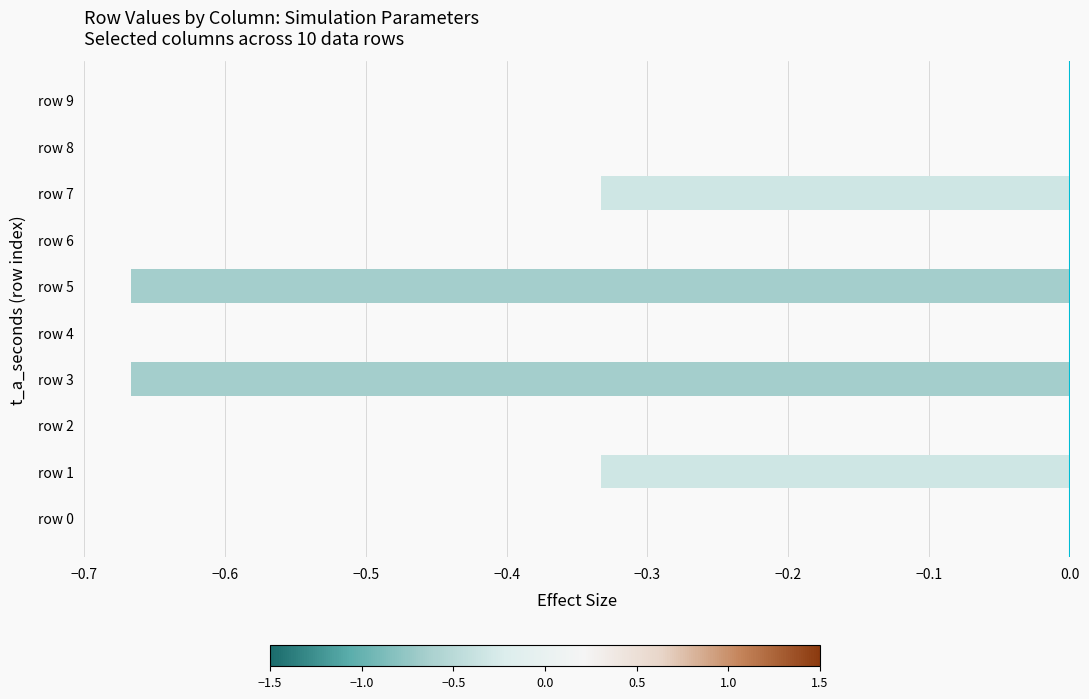

Between row 2 and row 5, which is larger?

row 2